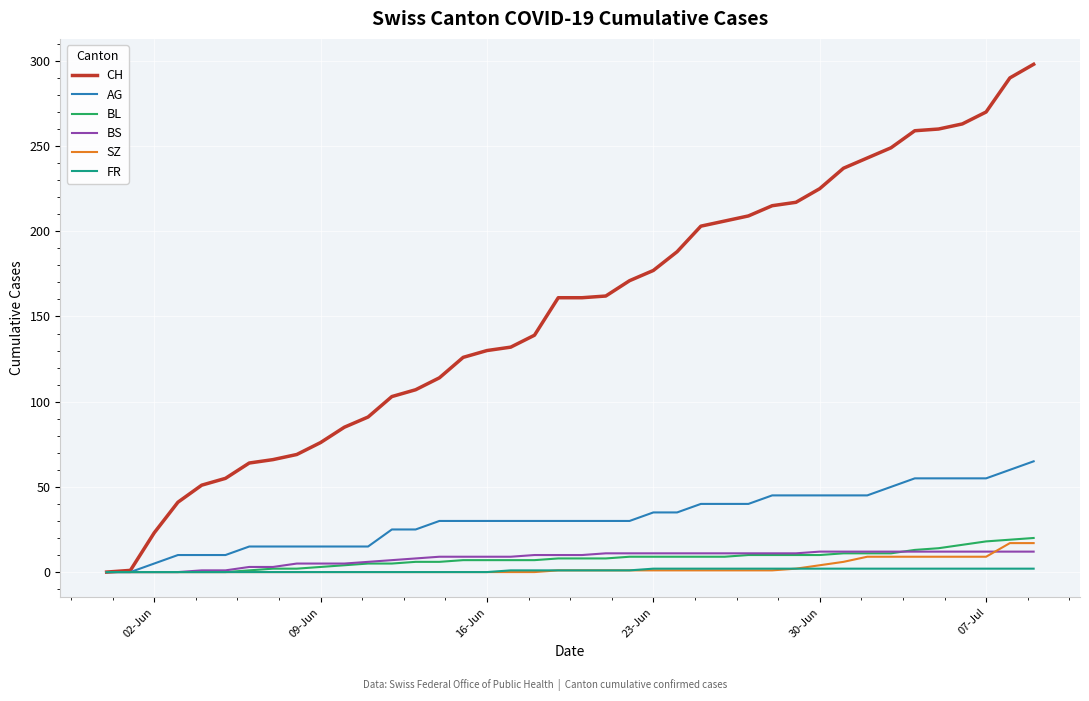

What is the greatest value displayed?

298